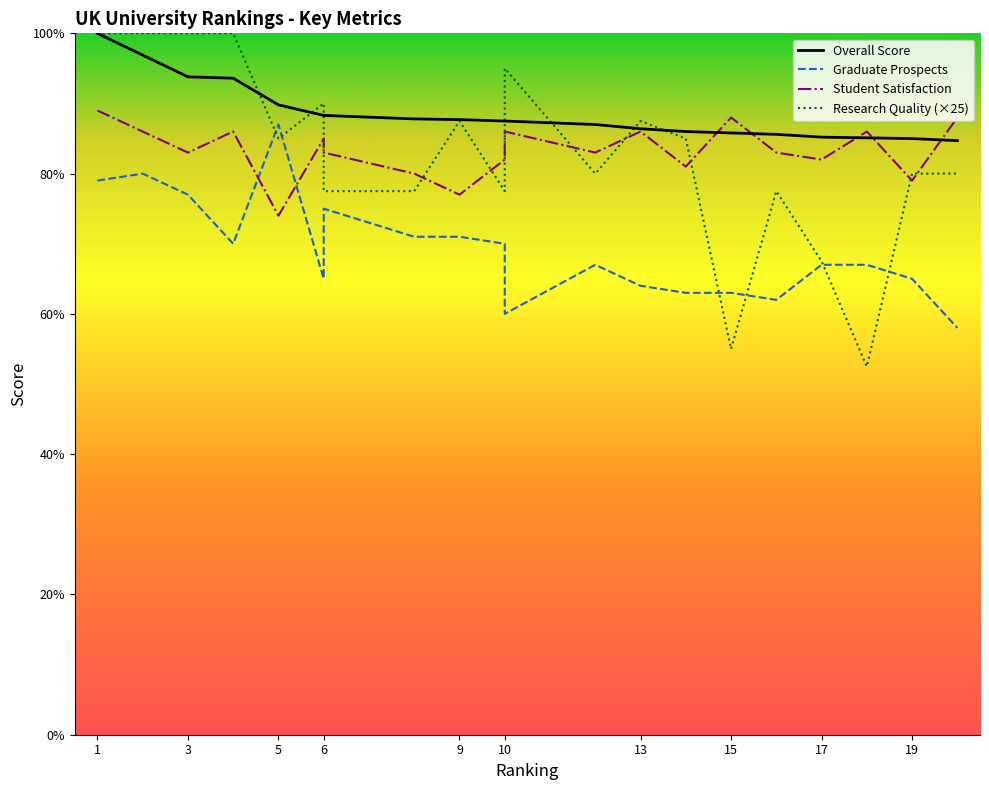

How many data points in Student Satisfaction are above 83?

9